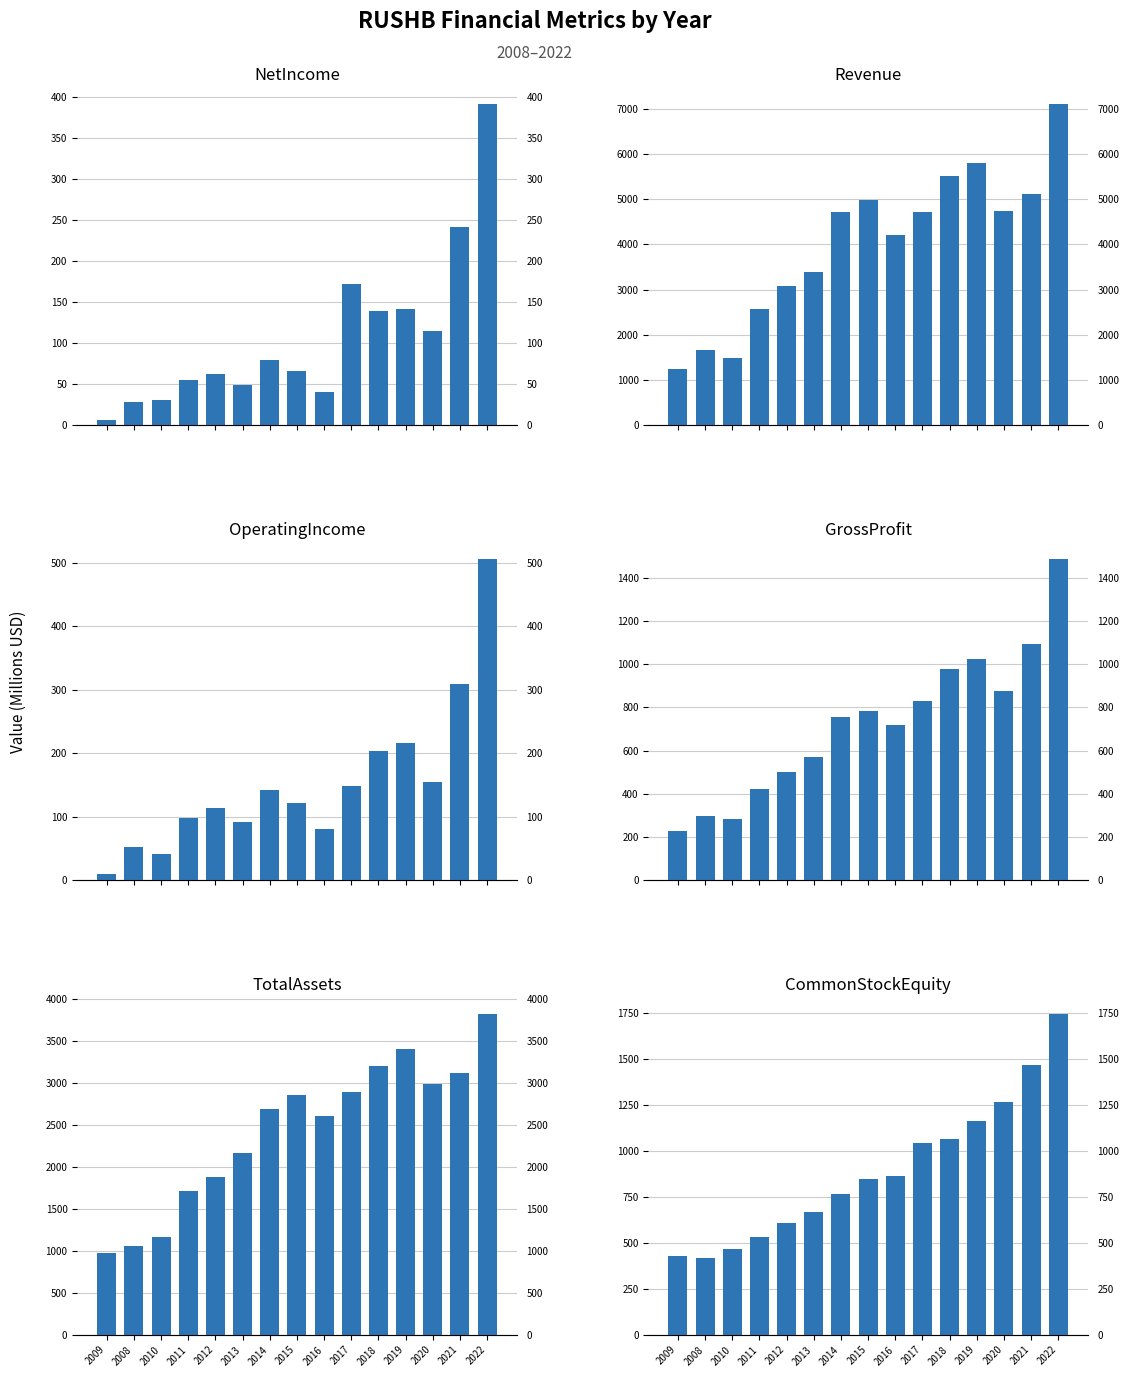

List the labels in order of Revenue value, largest first.

2022, 2019, 2018, 2021, 2015, 2020, 2014, 2017, 2016, 2013, 2012, 2011, 2008, 2010, 2009